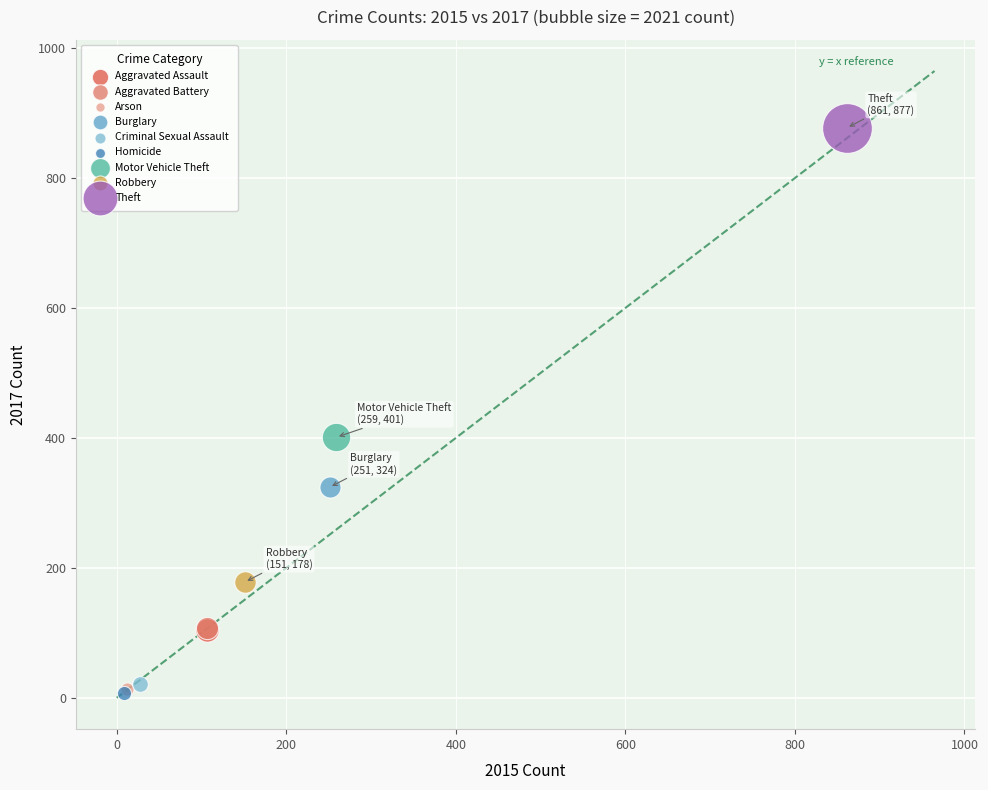

What are all the series names shown in the legend?

Aggravated Assault, Aggravated Battery, Arson, Burglary, Criminal Sexual Assault, Homicide, Motor Vehicle Theft, Robbery, Theft